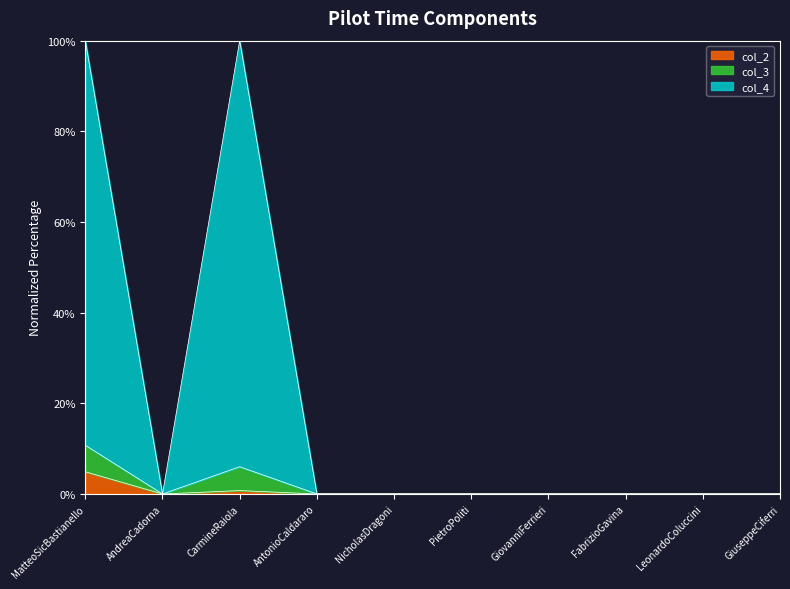

True or false: col_3 and col_2 cross at least once.

False